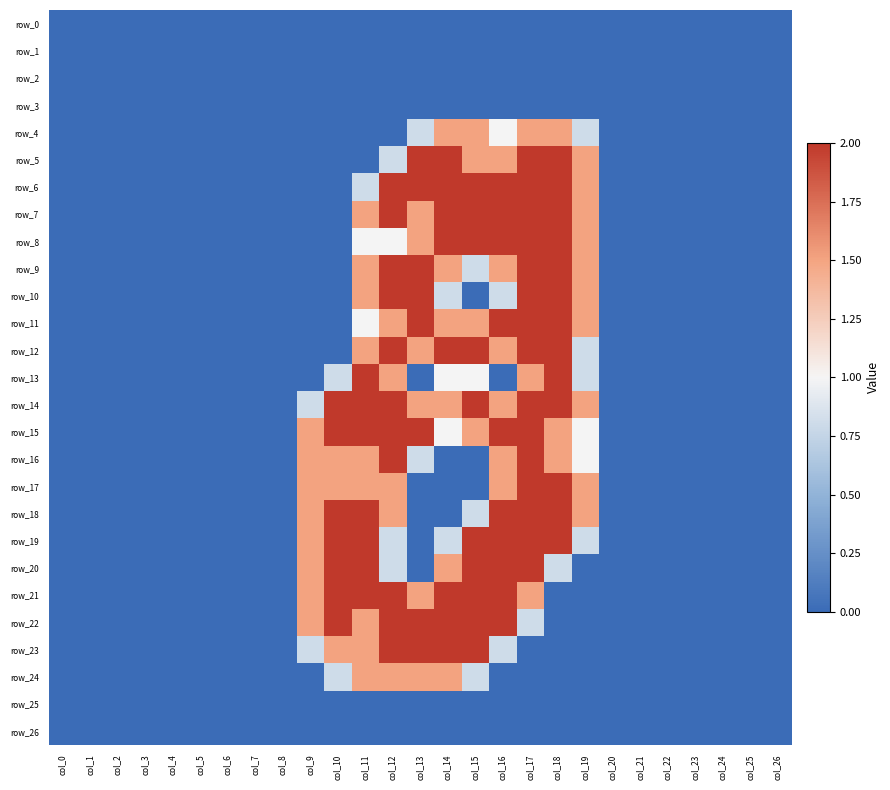

What is the sum of all row_6 values?

16.3